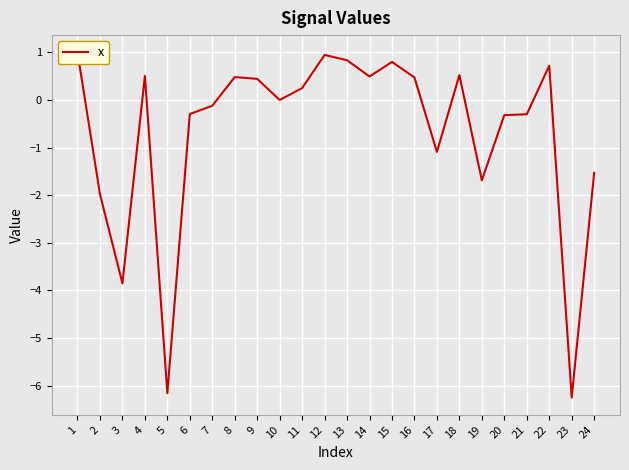

Which category has the lowest value across all series?

23